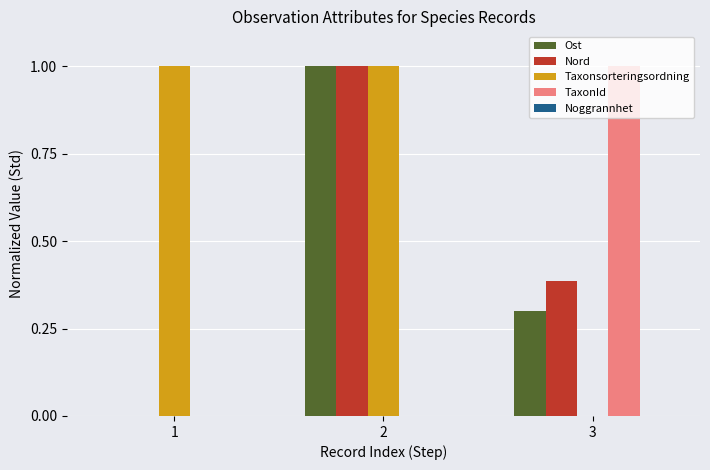

What is the maximum value for Ost?

1.0